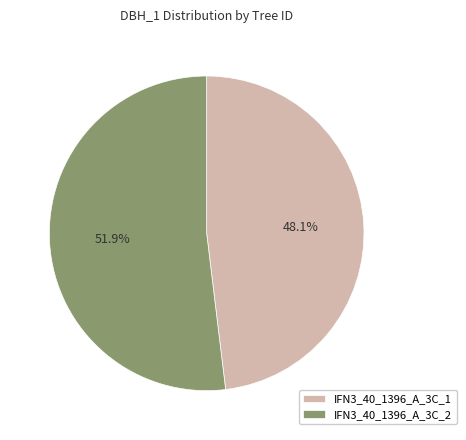

Which category has the smallest portion of the pie?

IFN3_40_1396_A_3C_1